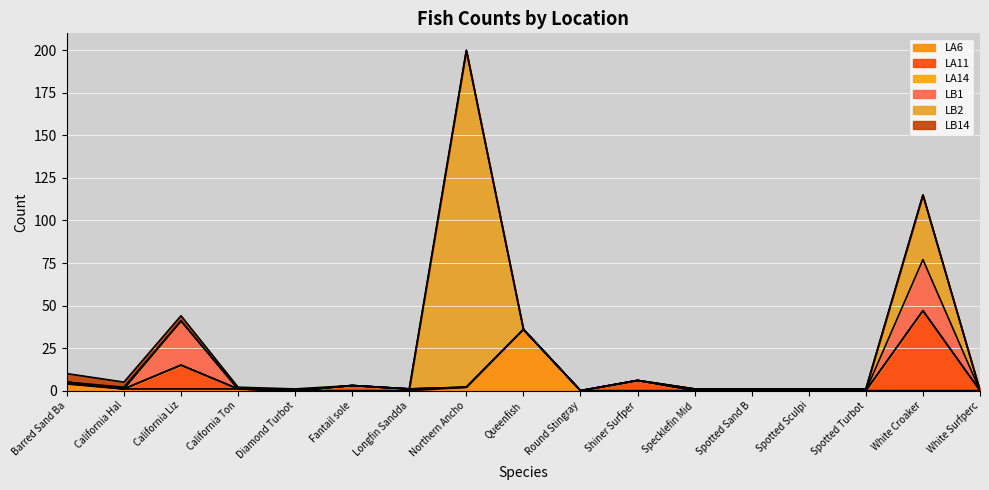

At California Tonguefish, list the series in order from smallest to largest.

LA11, LA14, LB1, LB2, LA6, LB14